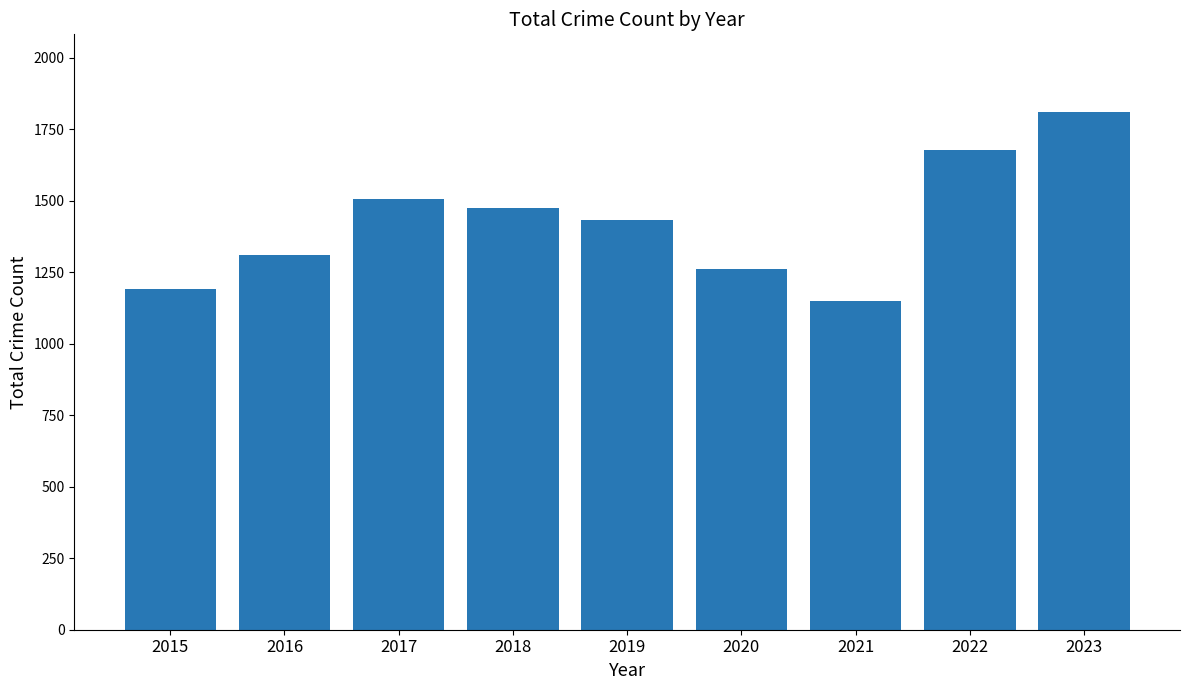

Reading right to left, transcribe all the data shown in this chart.

2023=1810	2022=1677	2021=1148	2020=1261	2019=1433	2018=1473	2017=1506	2016=1310	2015=1190